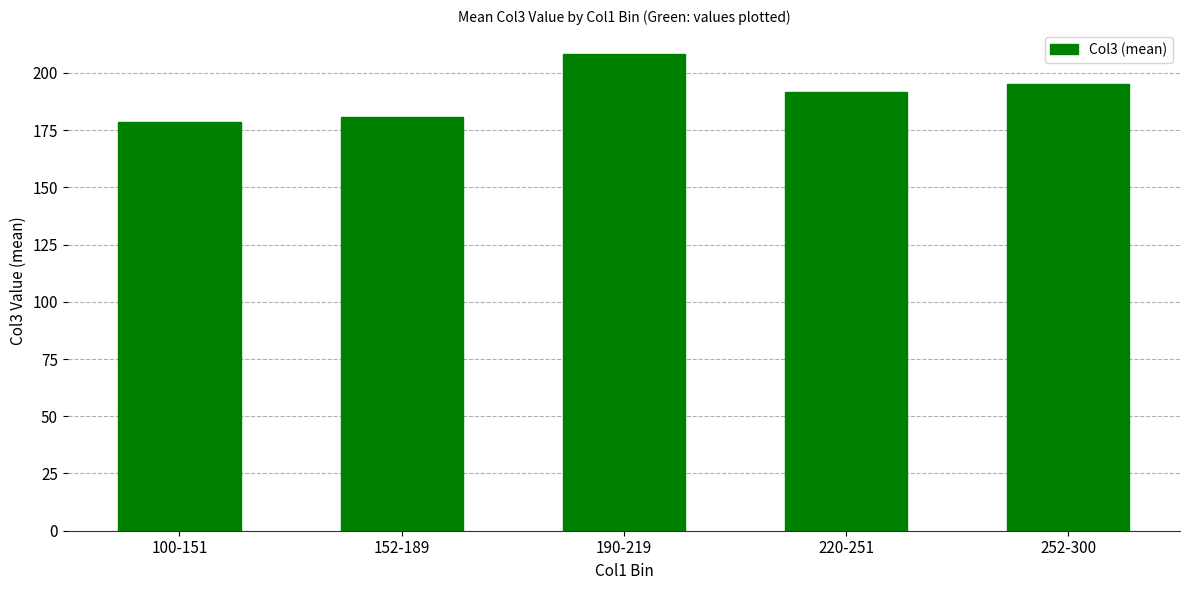

What is the ratio of the value at 190-219 to the value at 220-251?

1.1